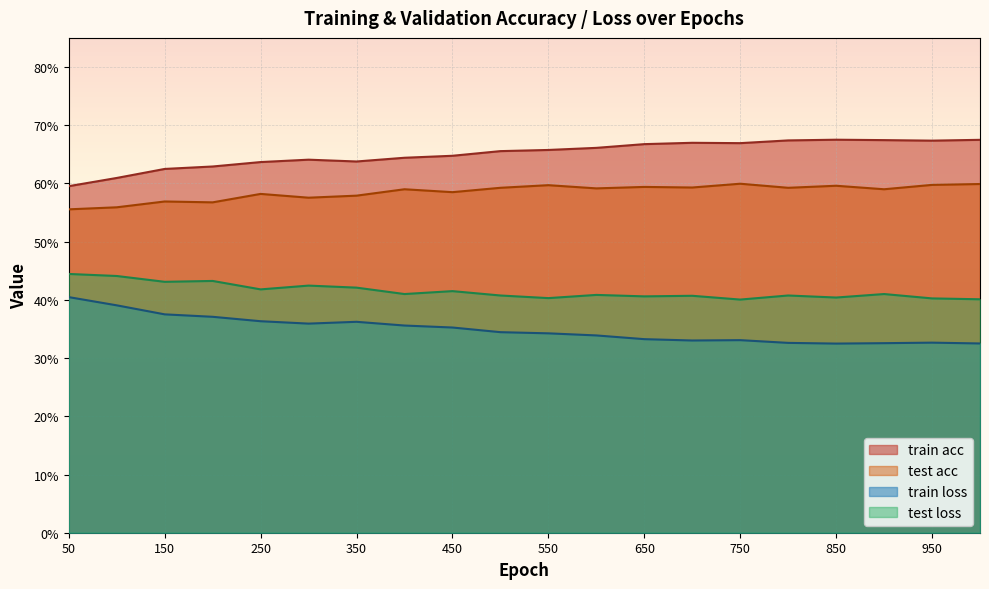

Between 850 and 900, which is larger?

850